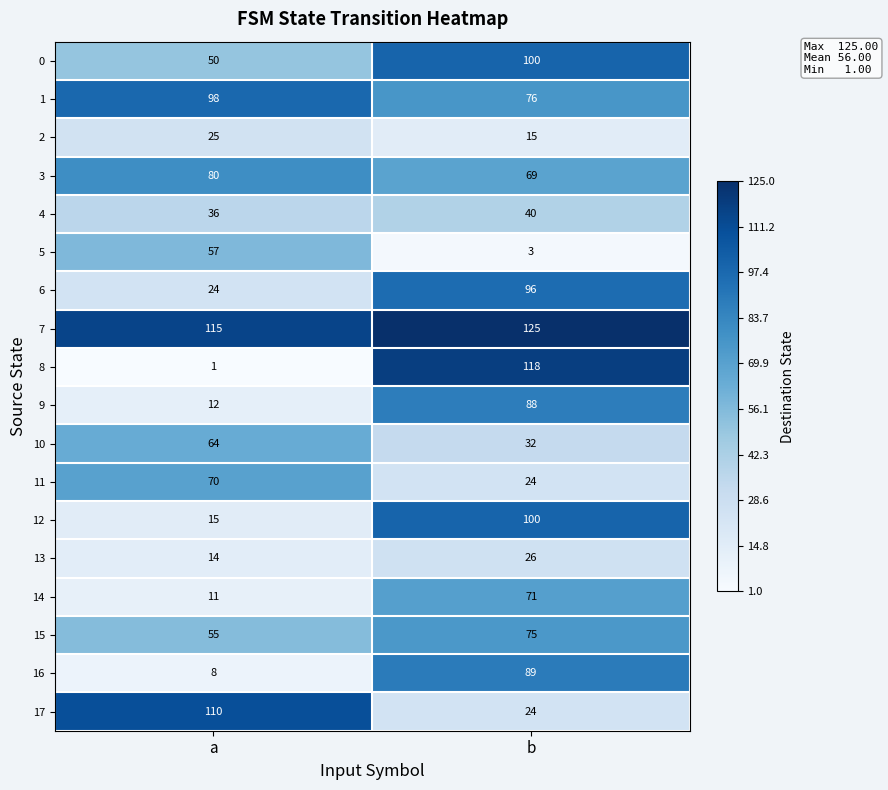

Rank the series at a from lowest to highest value.

8, 16, 14, 9, 13, 12, 6, 2, 4, 0, 15, 5, 10, 11, 3, 1, 17, 7